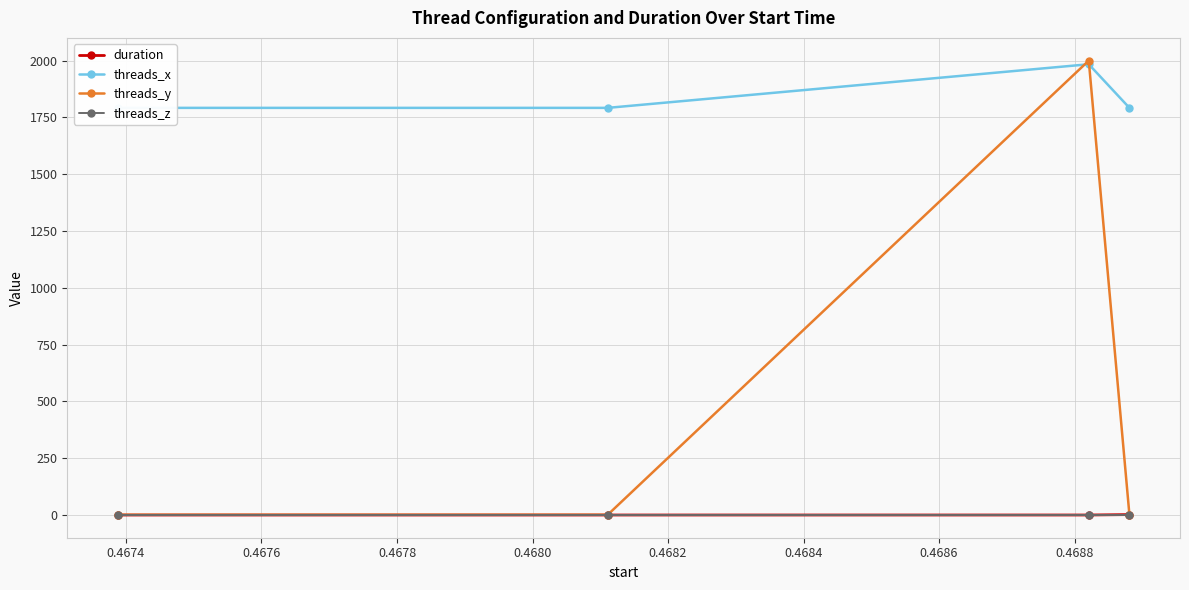

True or false: threads_y has more than 1 interior local peaks.

False